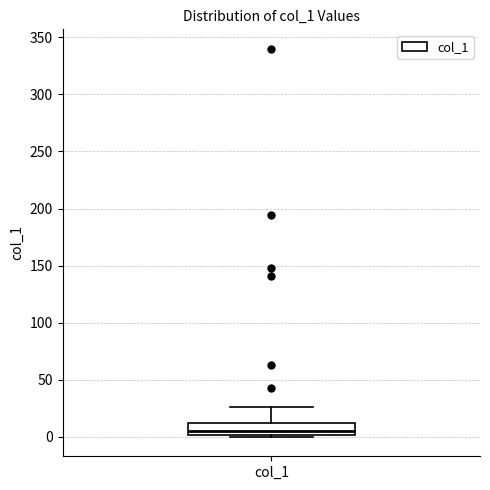

Transcribe this box plot: give where the median line is, the range the box spans, and where the two whiskers end, as read against the y-axis. The values are not printed on the chart, so give them approximately, as read against the axis.

median 5, box 0 to 10, whiskers 0 (just below the box's lower edge) to 25